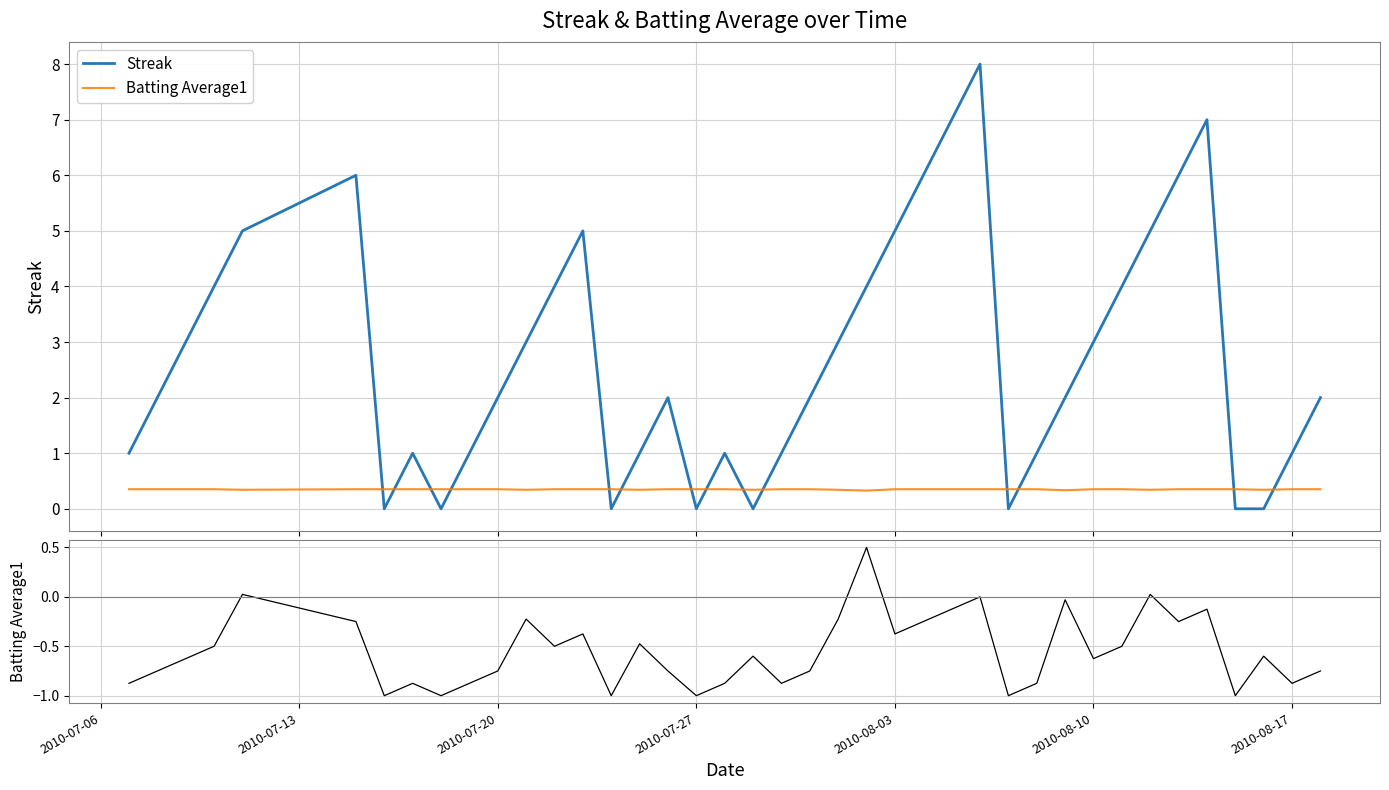

What is the average value of the Streak series?

2.7